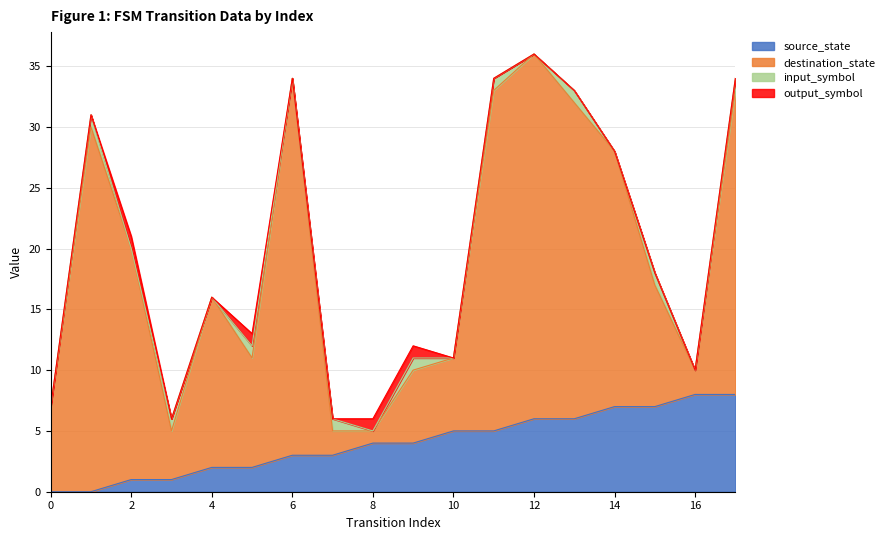

The source_state series shows 6 at 13. True or false?

True